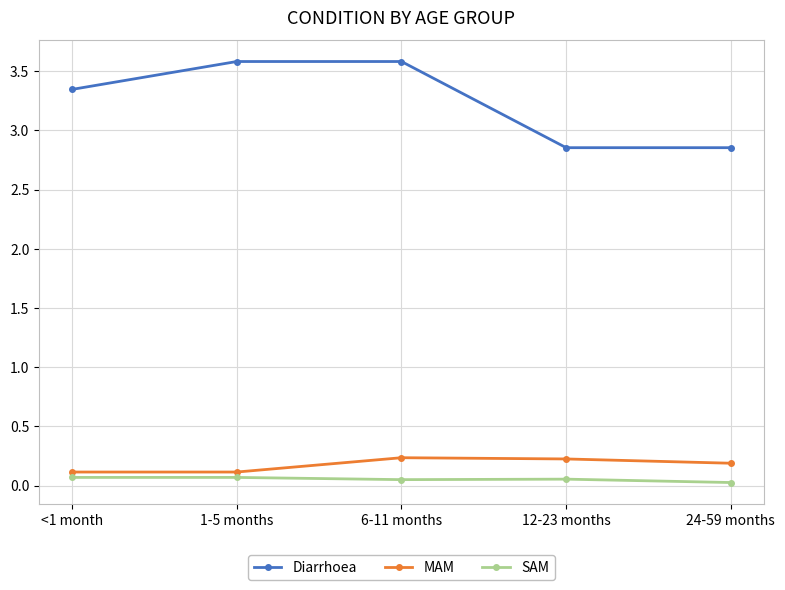

Is this an area chart (filled region under the line)?

No